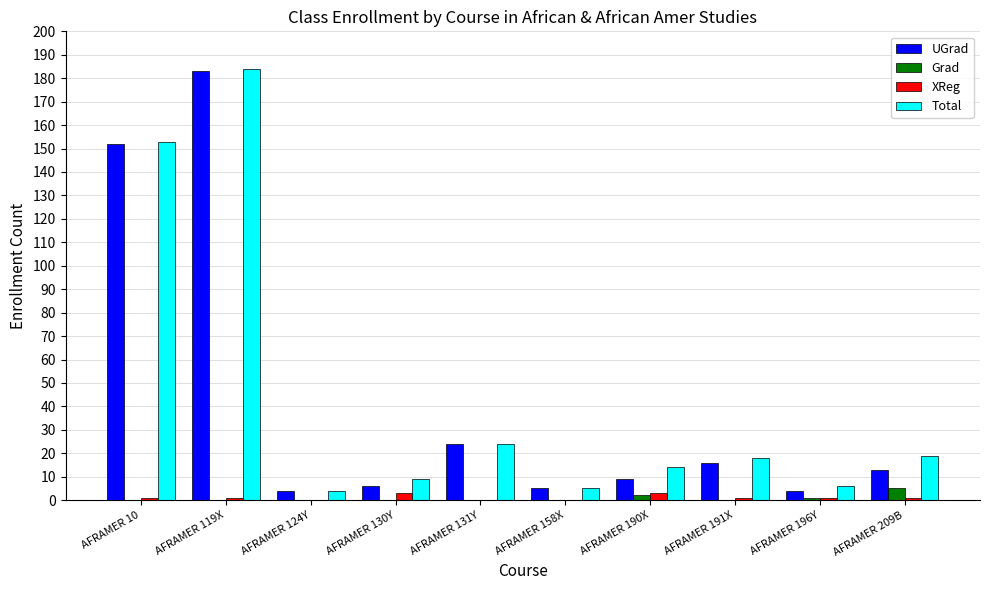

At which category is the sum across all series the highest?

AFRAMER 119X